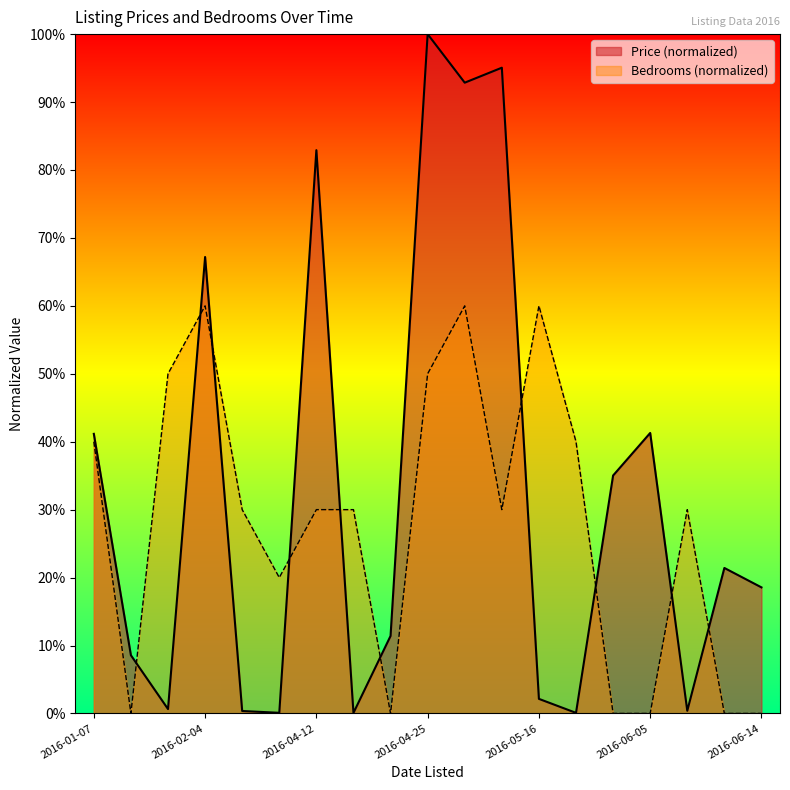

Does the chart display data point markers on the line(s)?

No